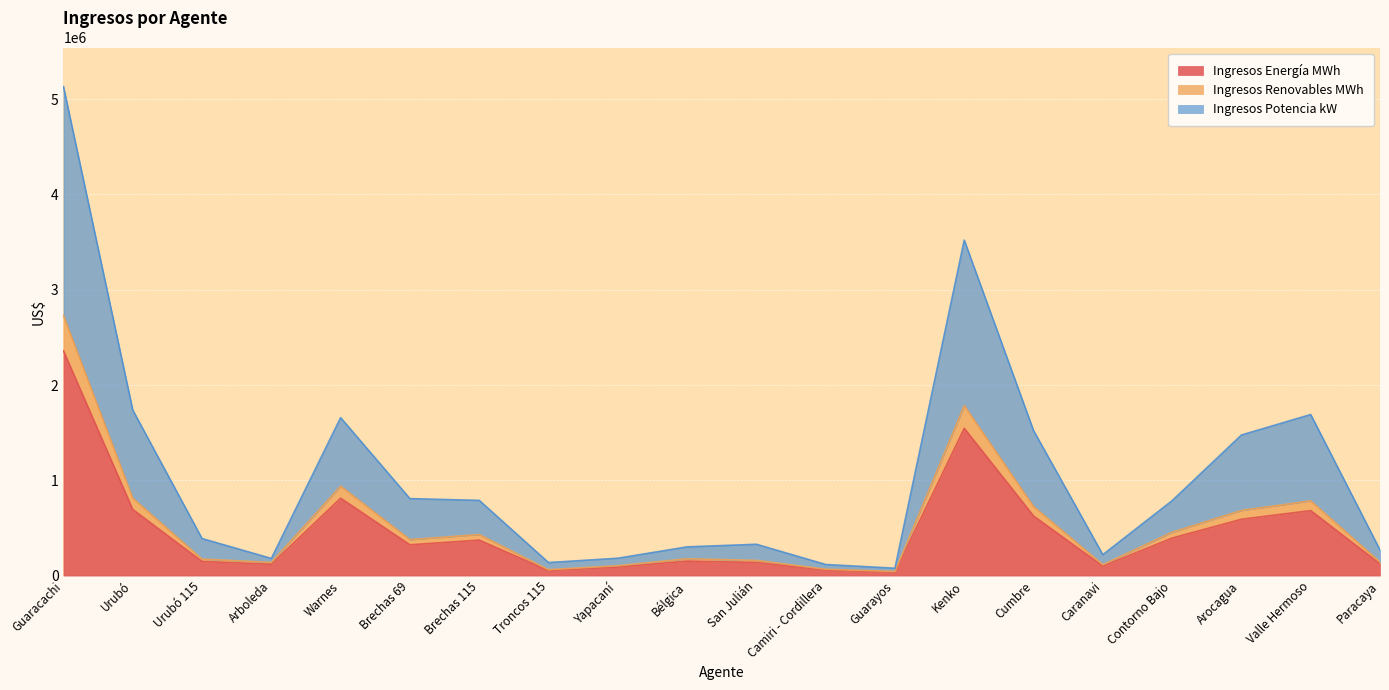

At which category is the sum across all series the highest?

Guaracachi